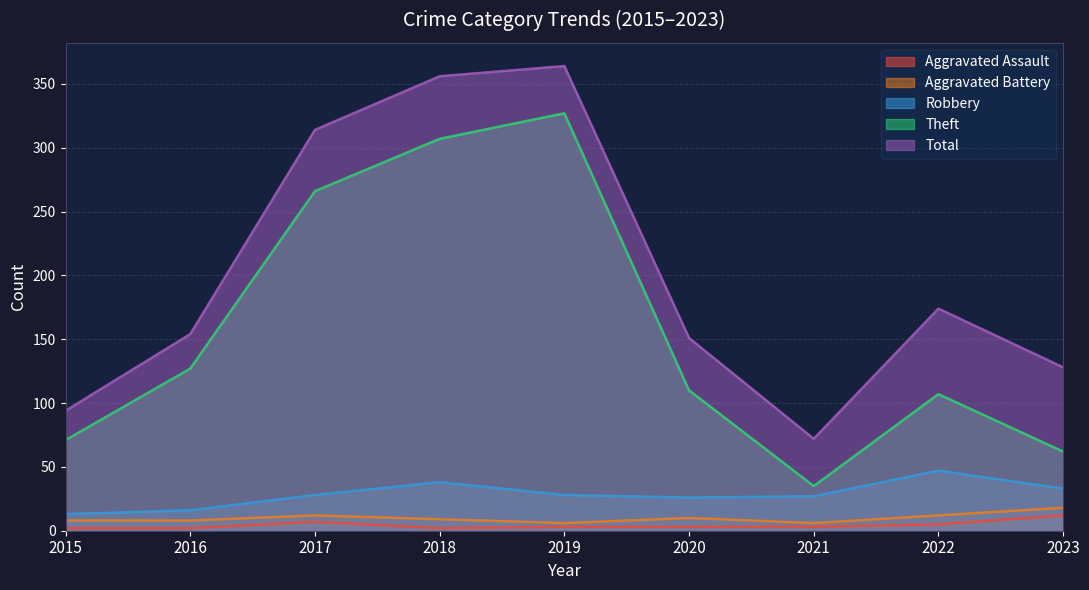

True or false: Theft and Aggravated Battery cross at least once.

False